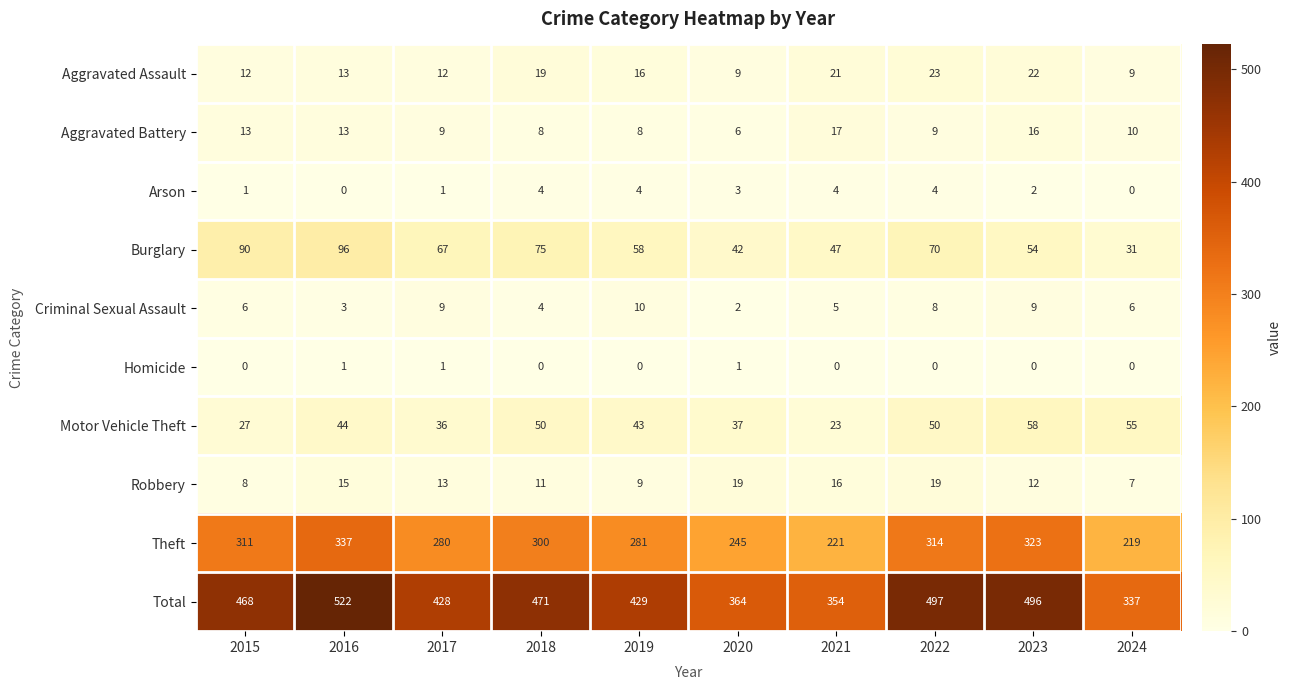

The Criminal Sexual Assault series shows 3 at 2020. True or false?

False